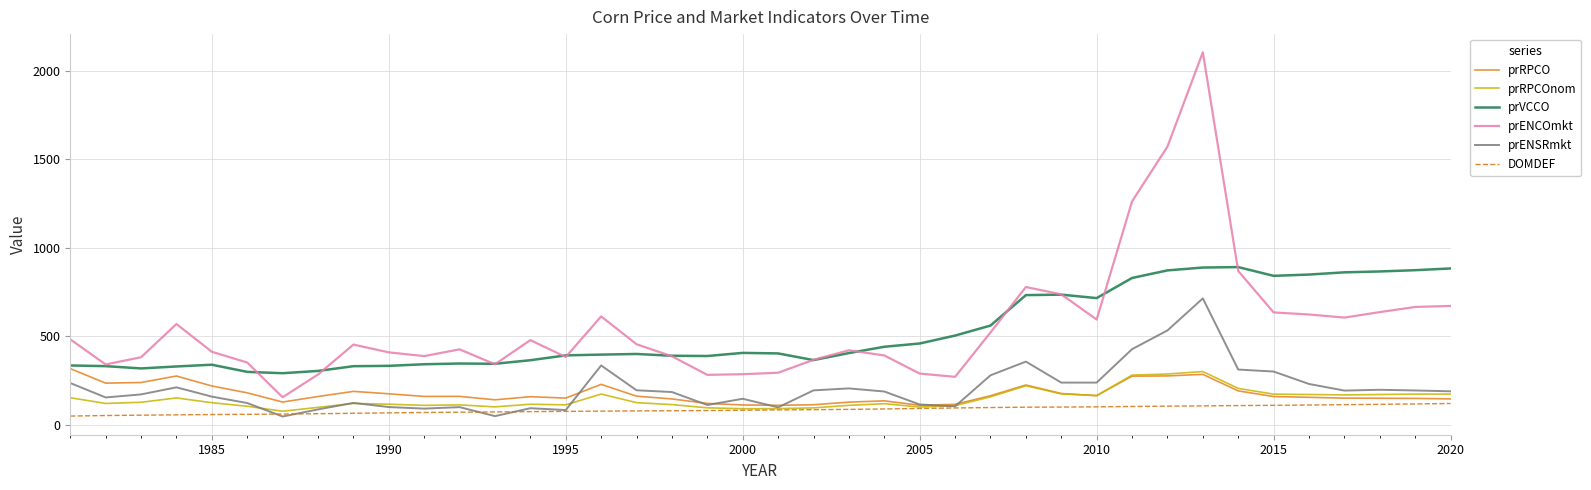

True or false: DOMDEF and prENCOmkt cross at least once.

False